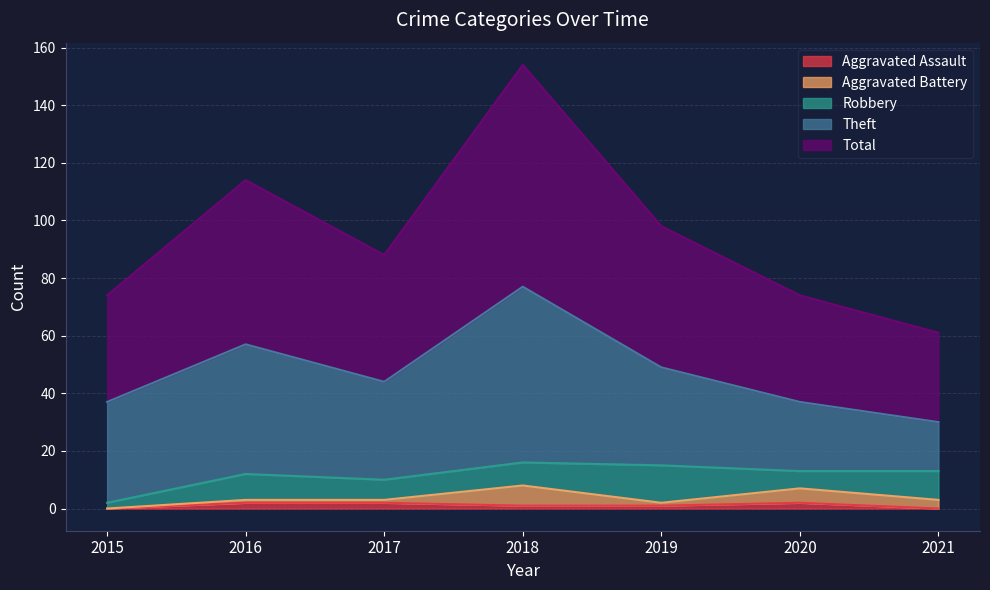

Which label corresponds to the smallest value in the chart?

2015